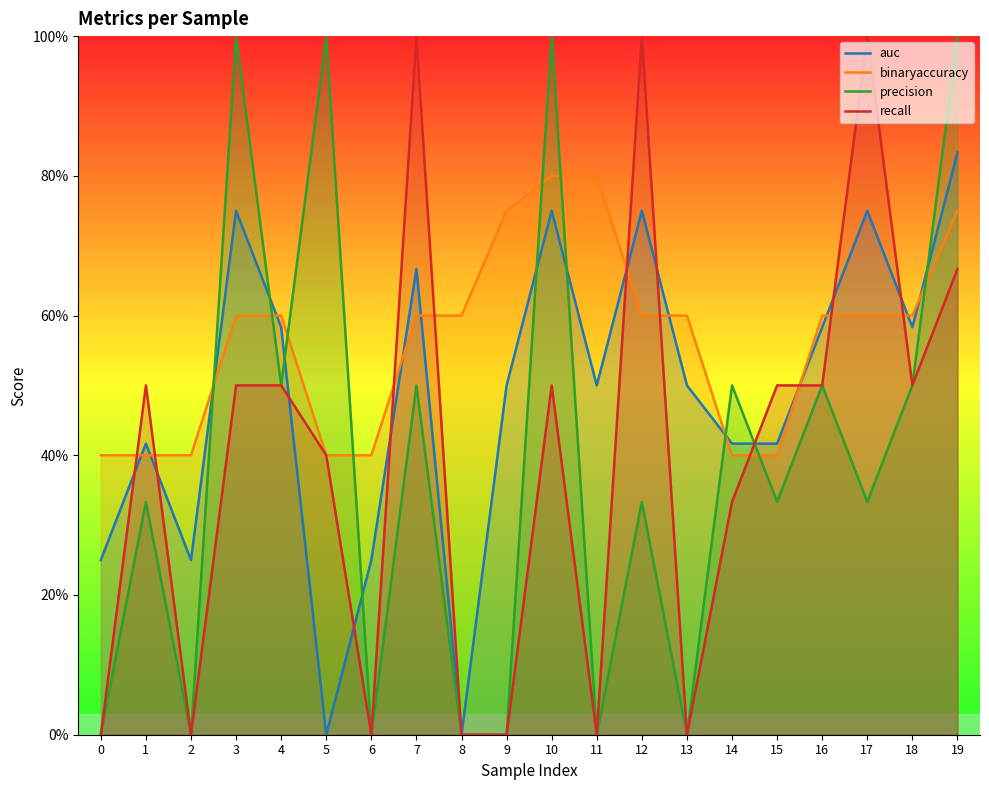

What is the difference between the second highest and minimum values in the binaryaccuracy series?

0.4